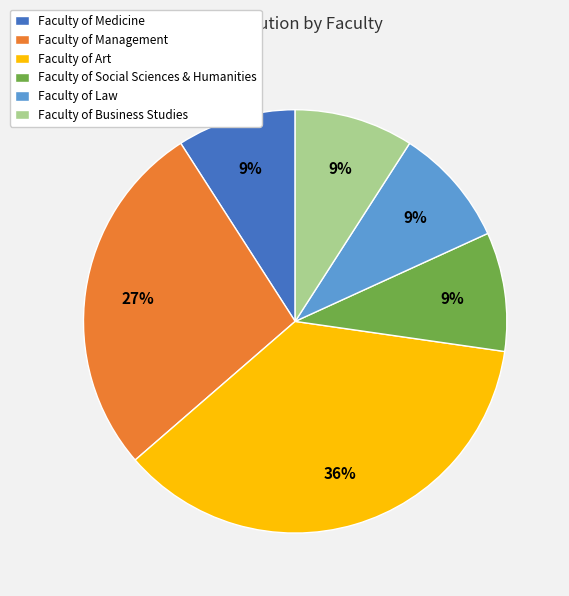

Is Faculty of Business Studies the majority of the pie?

No